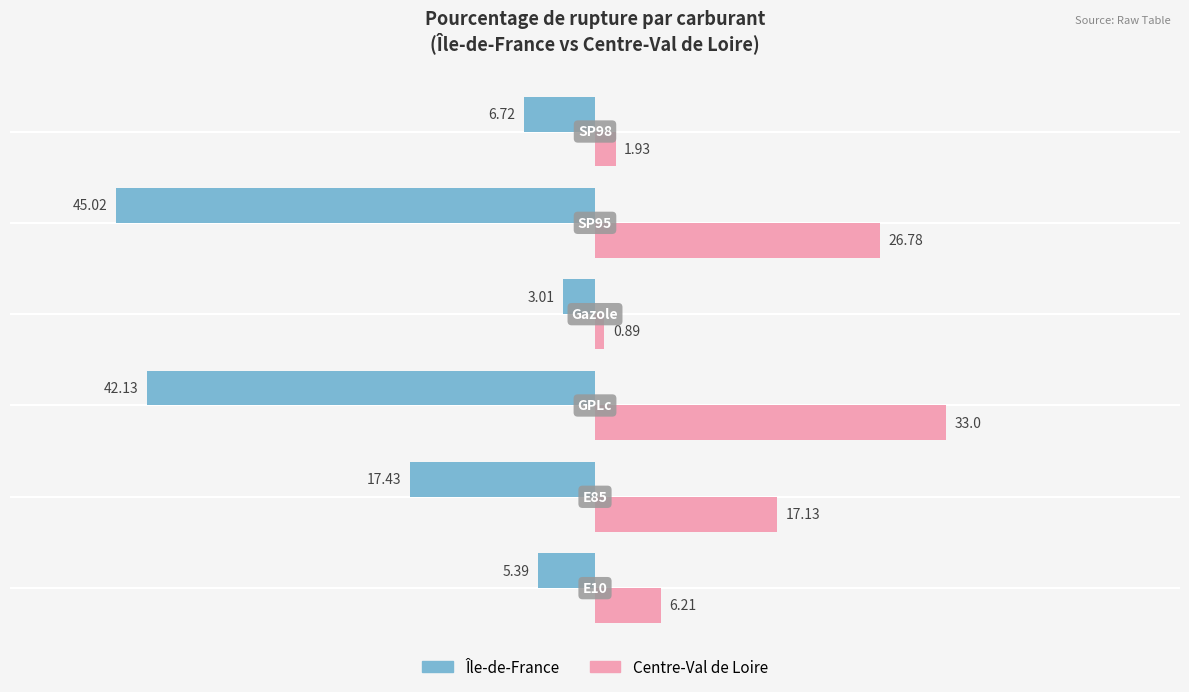

How many series are shown in this chart?

2